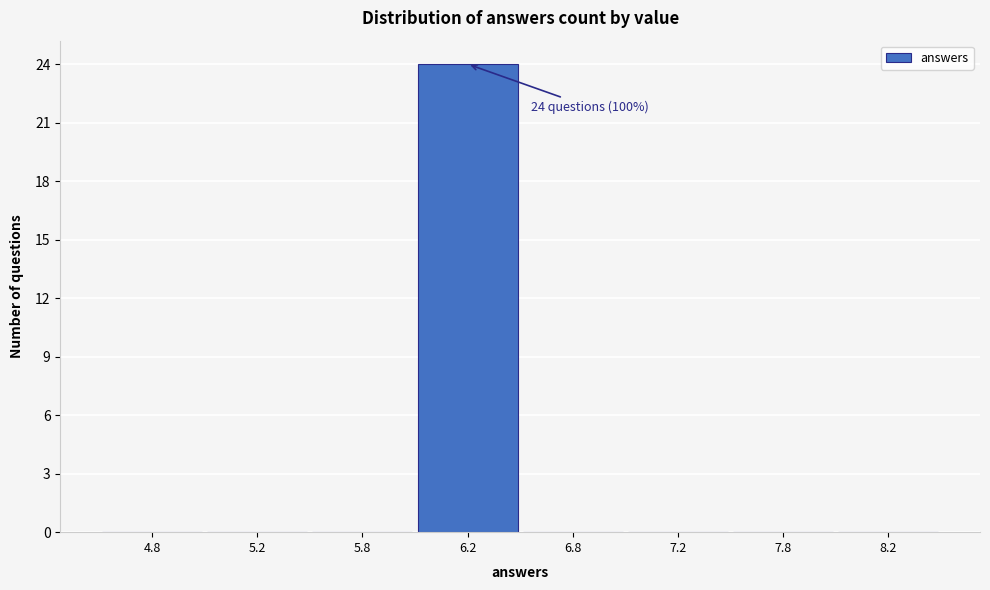

Reading left to right, what are all the values shown in this chart?

4.8=0	5.2=0	5.8=0	6.2=24	6.8=0	7.2=0	7.8=0	8.2=0